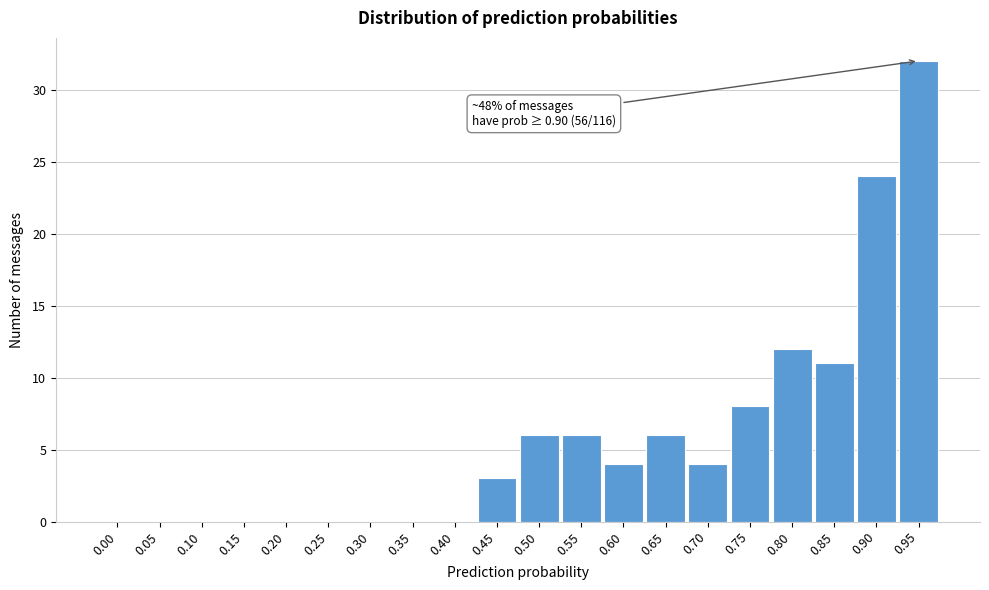

Reading left to right, what are all the values shown in this chart?

0.00=0	0.05=0	0.10=0	0.15=0	0.20=0	0.25=0	0.30=0	0.35=0	0.40=0	0.45=3	0.50=6	0.55=6	0.60=4	0.65=6	0.70=4	0.75=8	0.80=12	0.85=11	0.90=24	0.95=32